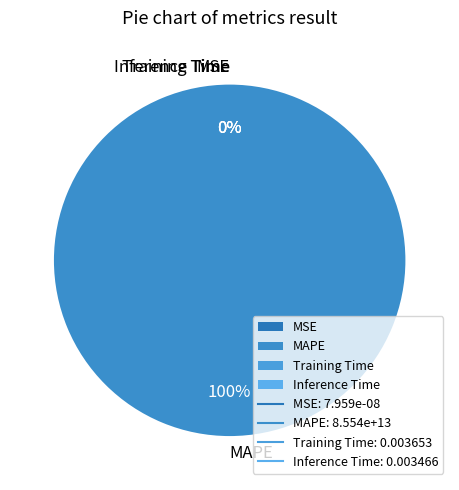

Is it true that MAPE is 100% of the pie?

True